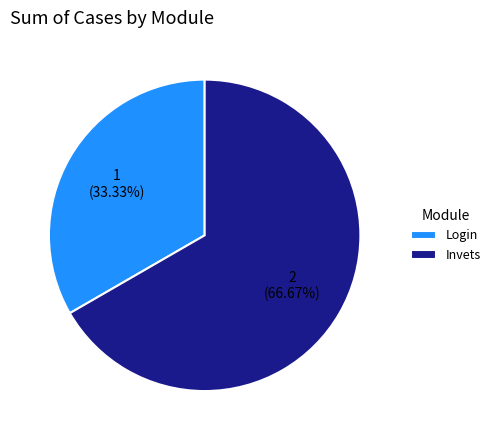

What is the ratio of the value at Invets to the value at Login?

2.0